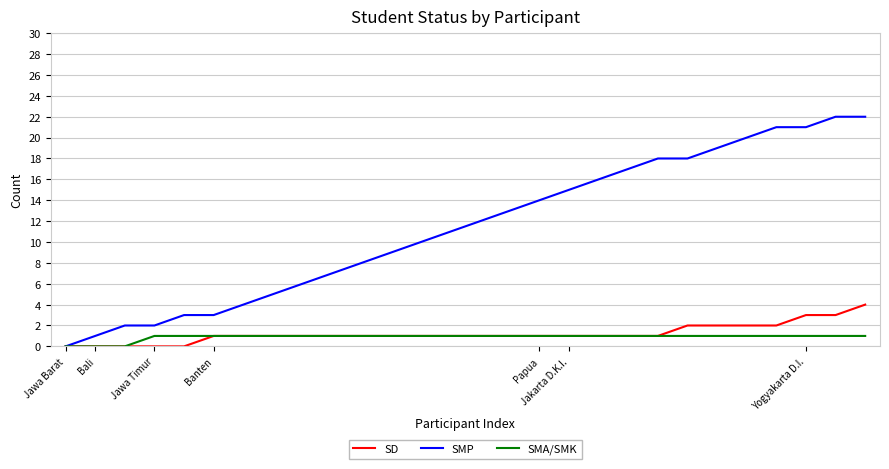

Which series has the largest total across all categories?

SMP